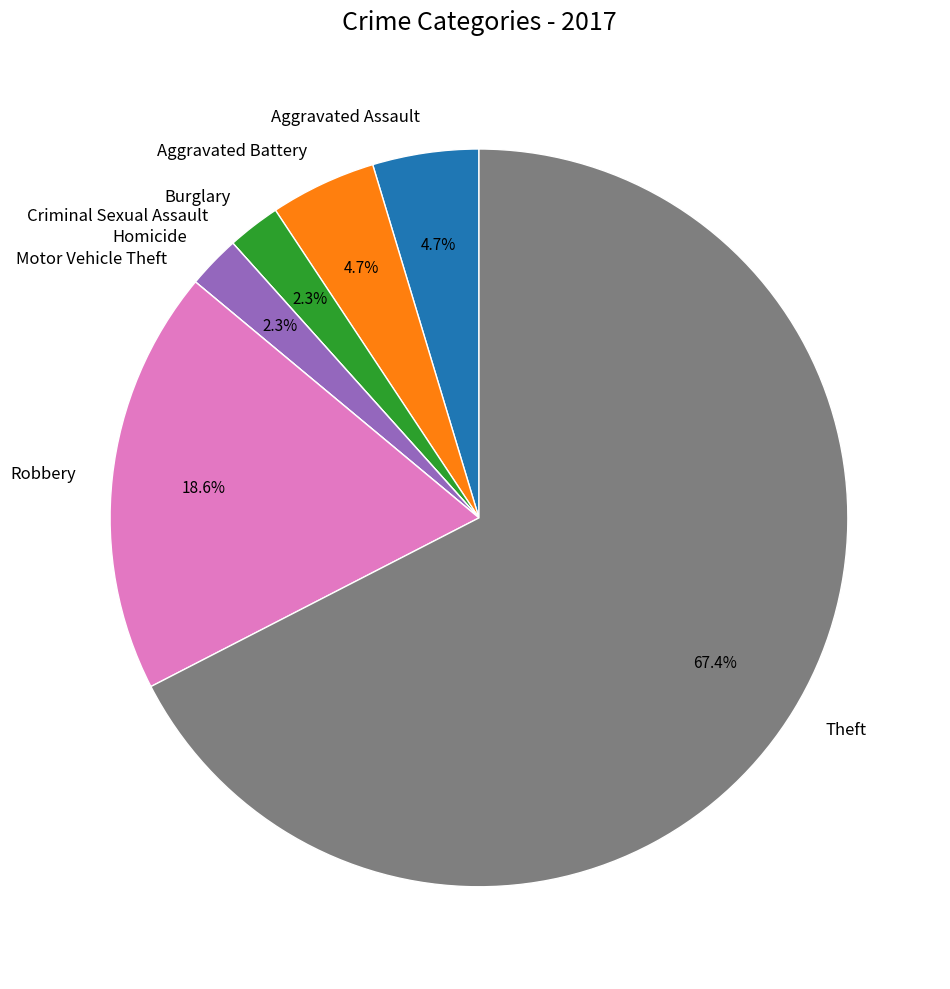

What percentage do Homicide and Robbery together represent?

20.9%